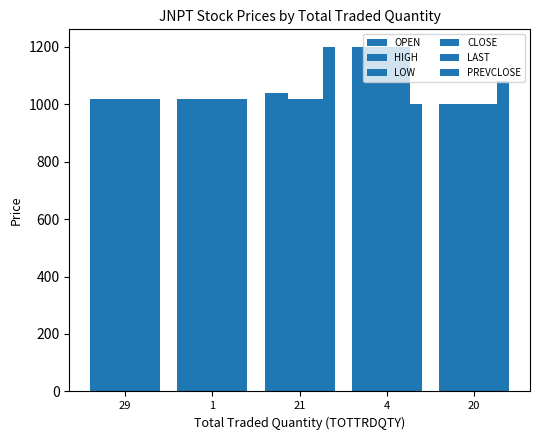

What is the label of the 3rd bar from the left?

21